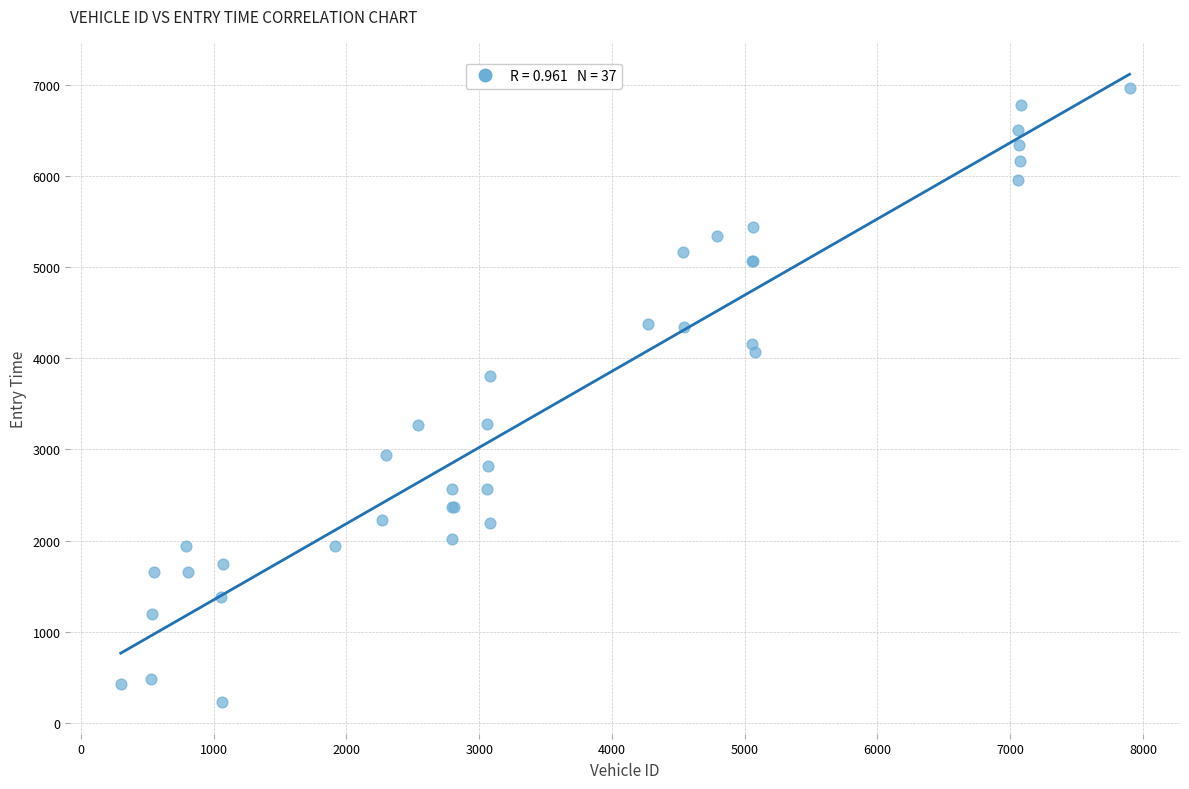

What Y value in the scatter plot is closest to 3599?

3807.9